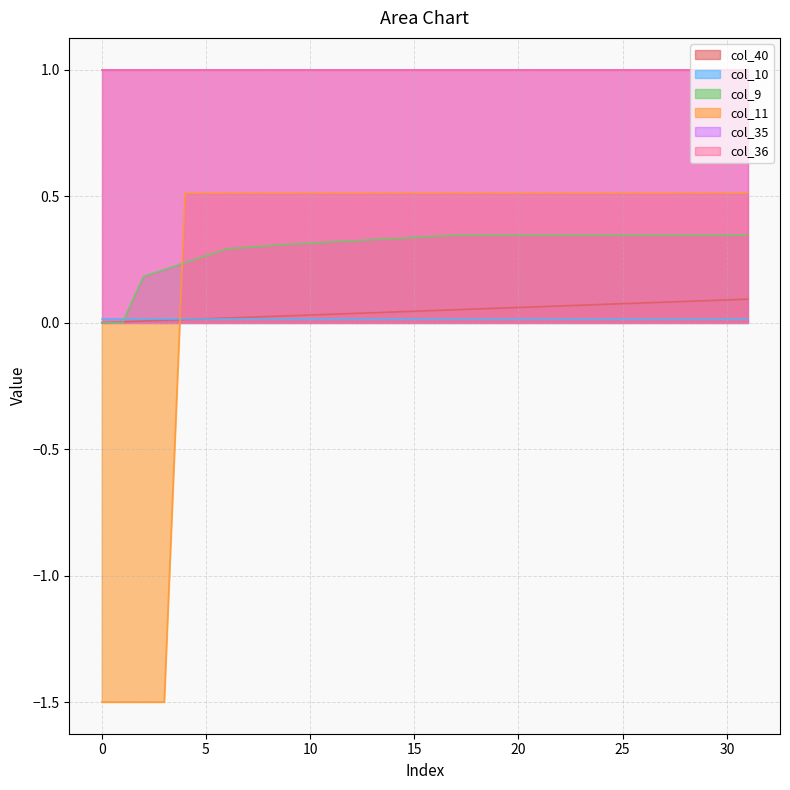

The value of col_11 at 24 is 0.9. True or false?

False